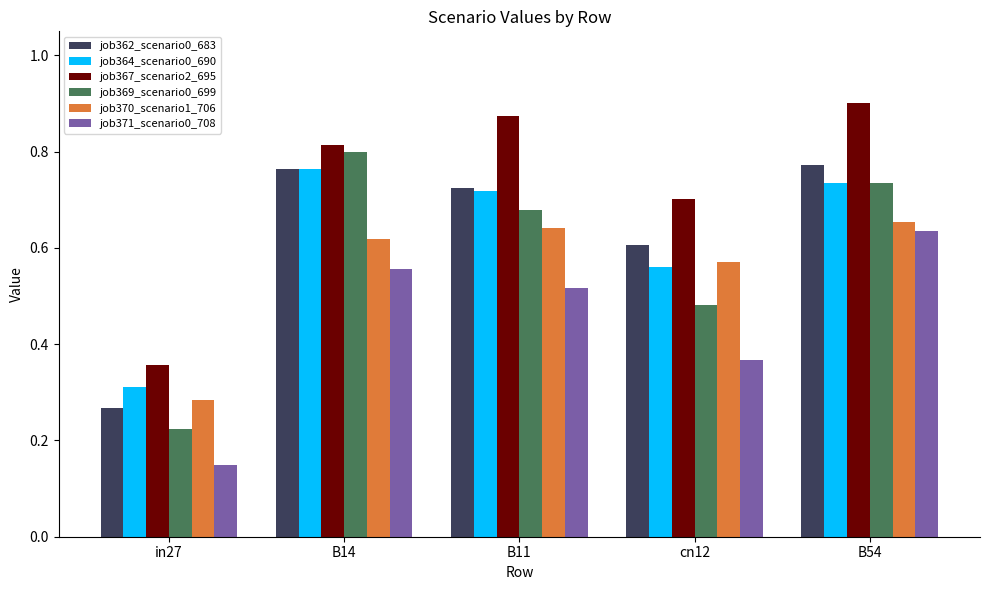

Which category has the lowest value in the job362_scenario0_683 series?

in27